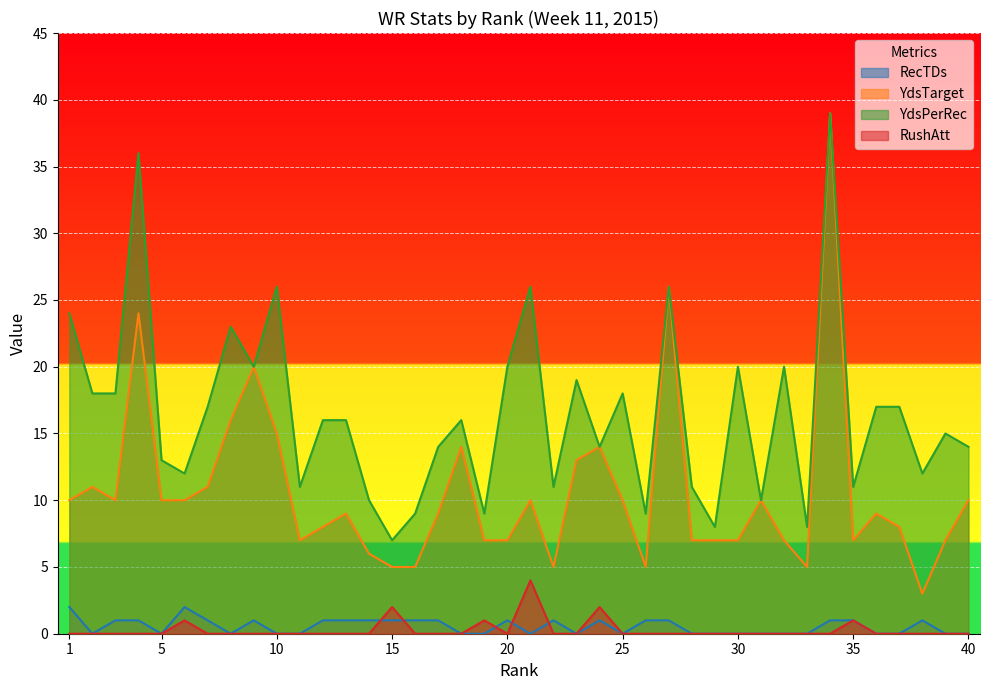

Is the value of YdsTarget at 38 greater than the value of YdsPerRec at 15?

No